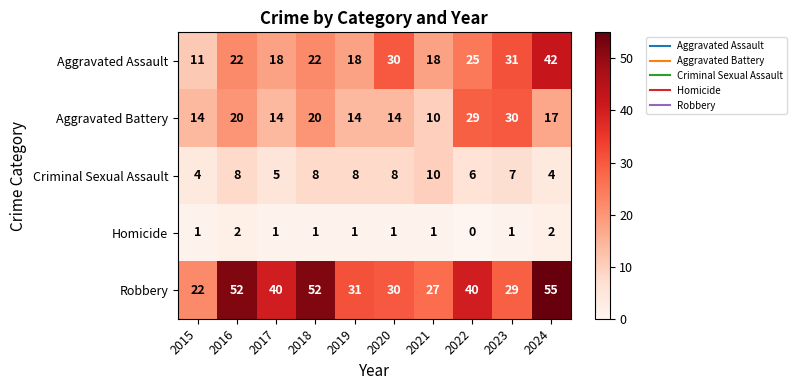

What value does the Criminal Sexual Assault series have at 2023?

7